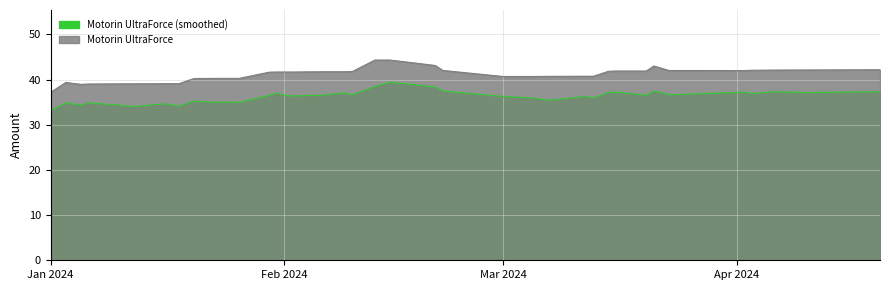

What is the average value?

41.1